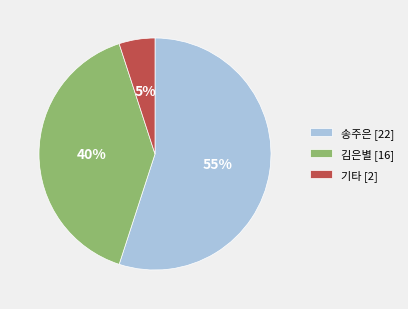

To the nearest percent, what is the difference between the largest and smallest slice percentages?

50%